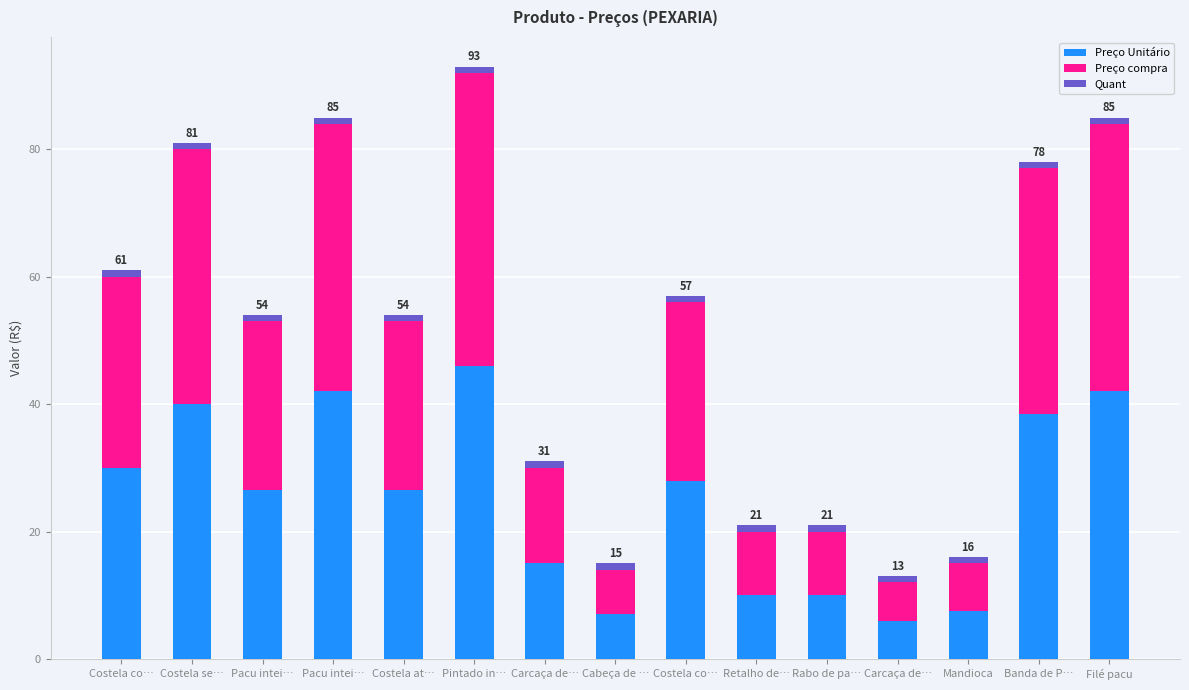

How many bars are there in total?

15